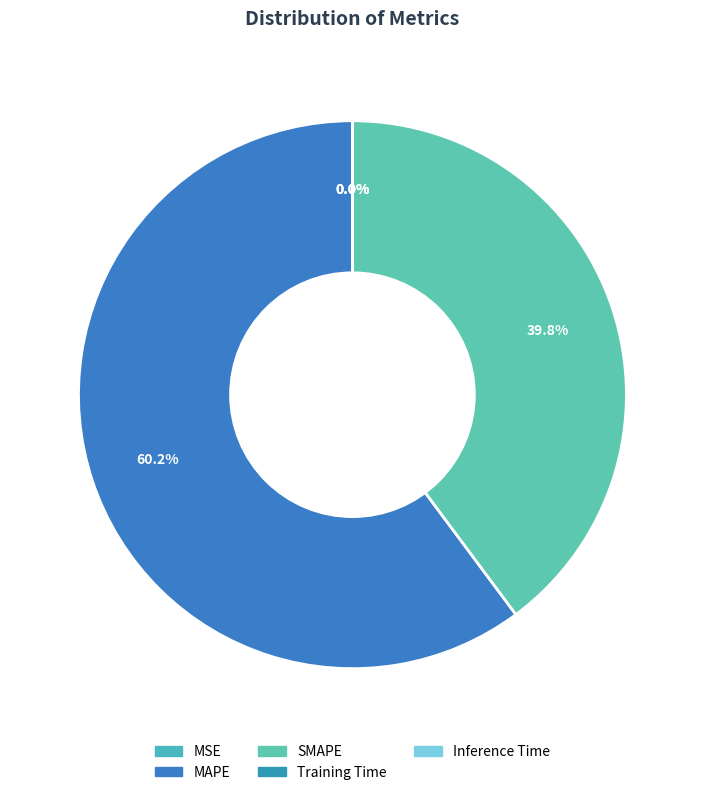

Is it true that SMAPE is 52% of the pie?

False